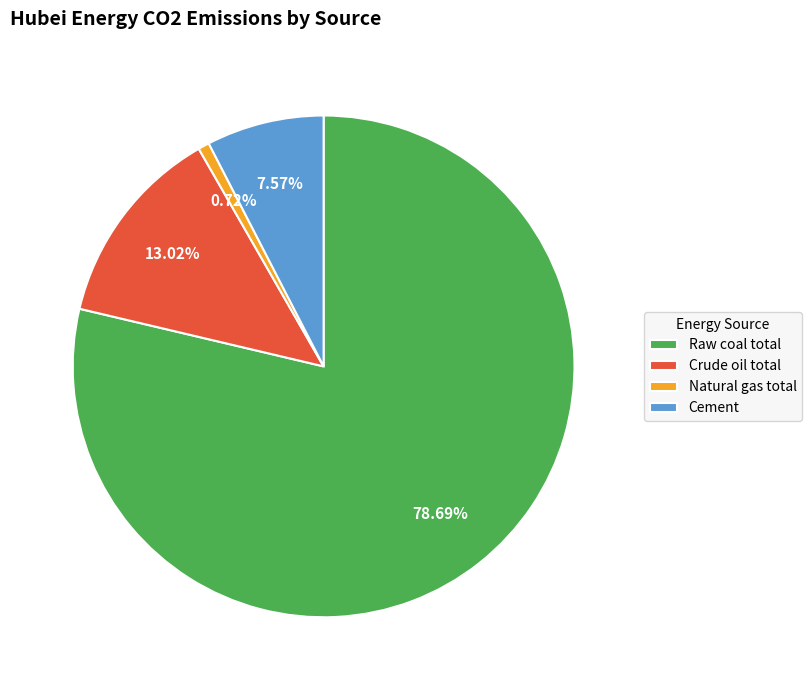

True or false: Cement accounts for 1% of the total.

False